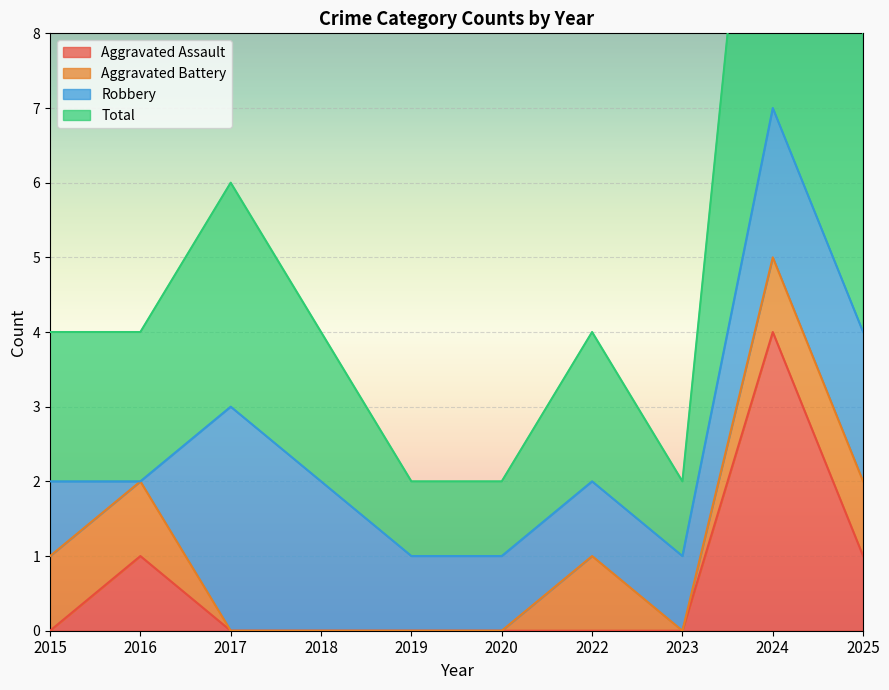

How many data points in Total are less than 2?

3